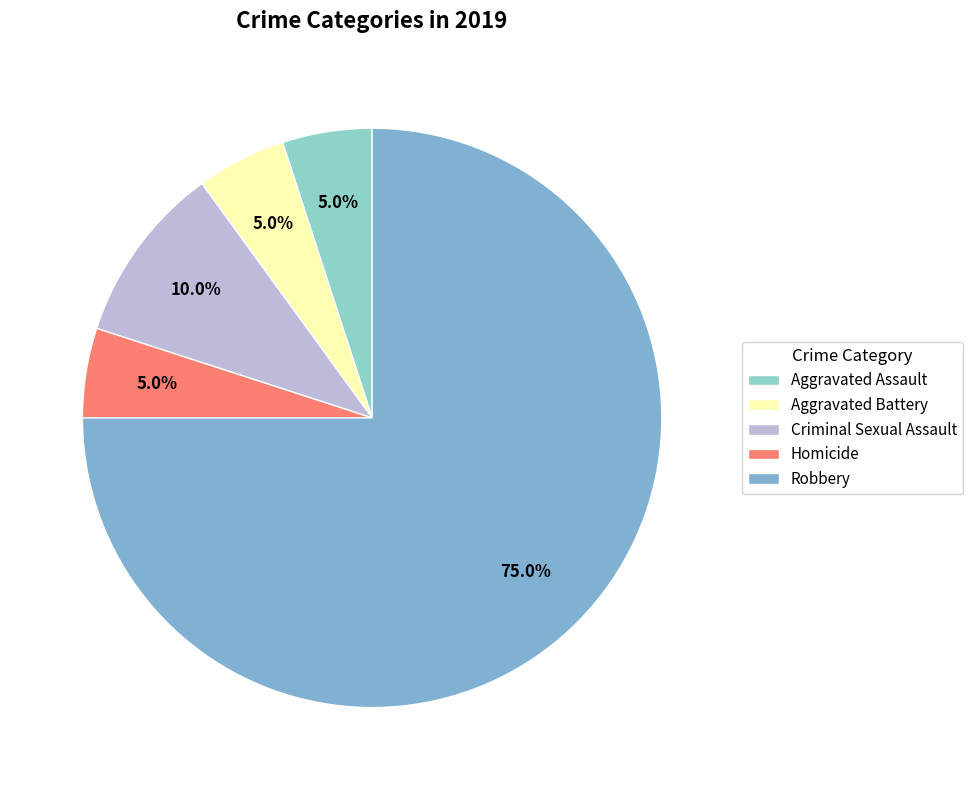

What percentage is the Aggravated Assault slice, to the nearest percent?

5%